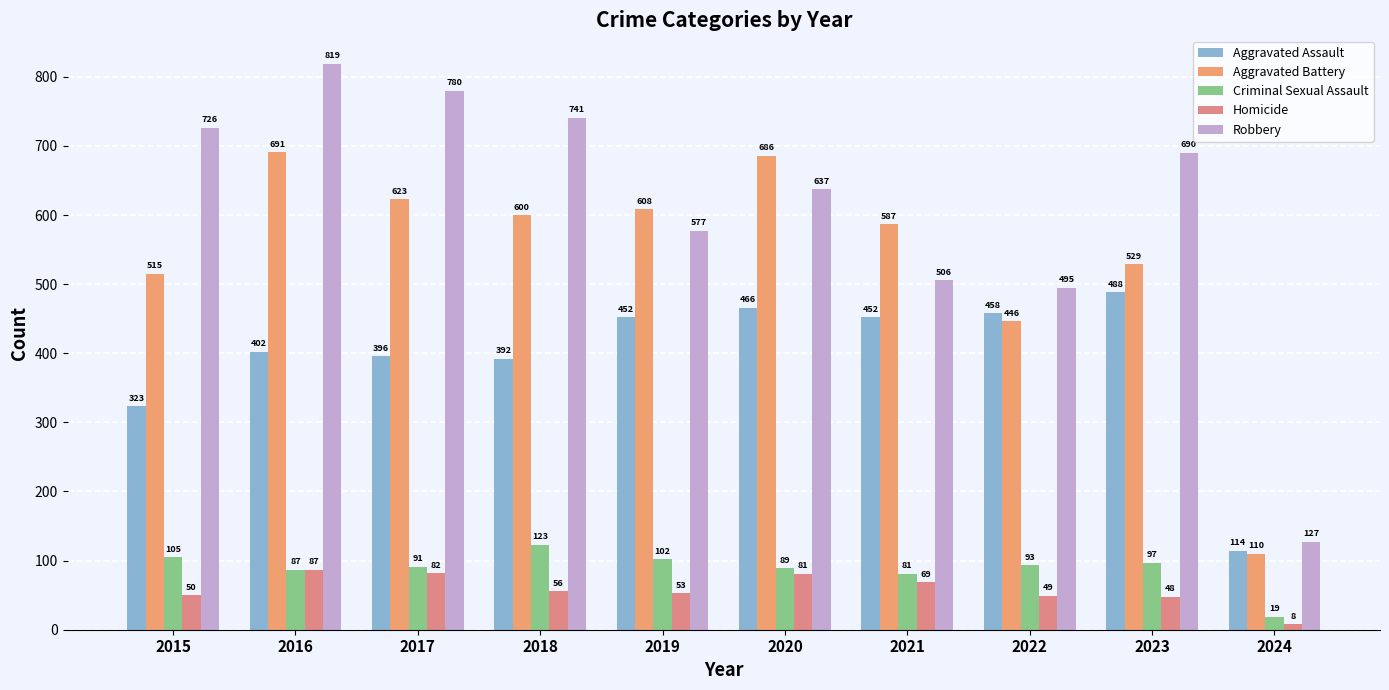

Between 2019 and 2024, which is larger?

2019